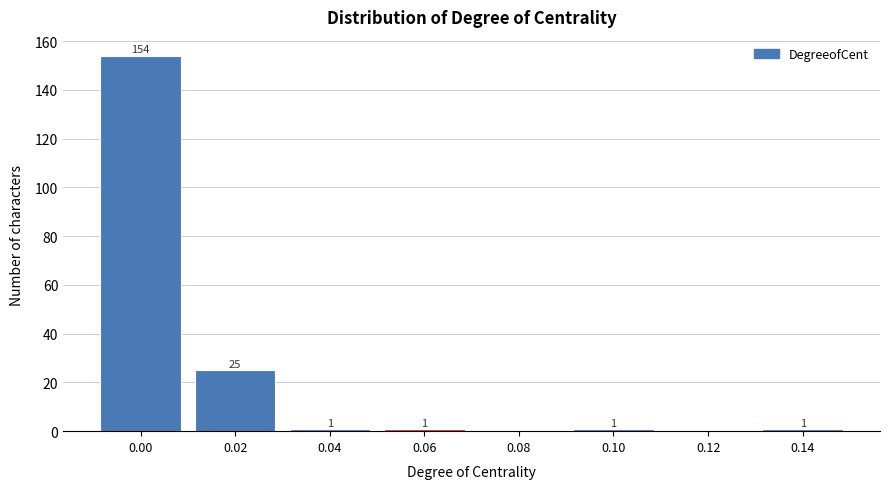

Reading left to right, list all the values displayed in this chart.

0.00=154	0.02=25	0.04=1	0.06=1	0.08=0	0.10=1	0.12=0	0.14=1